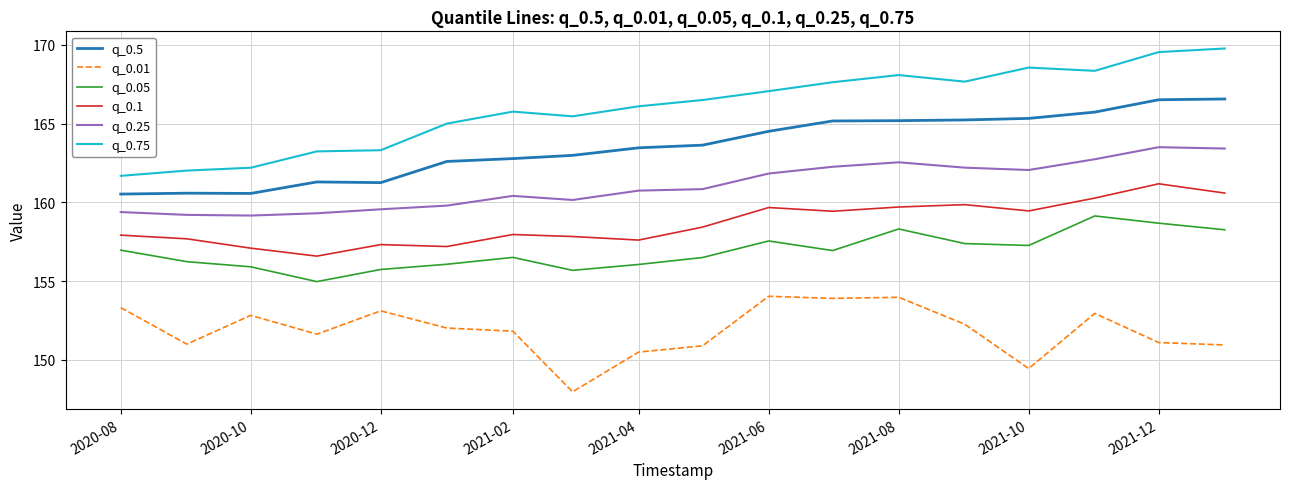

Which series has the largest total across all categories?

q_0.75